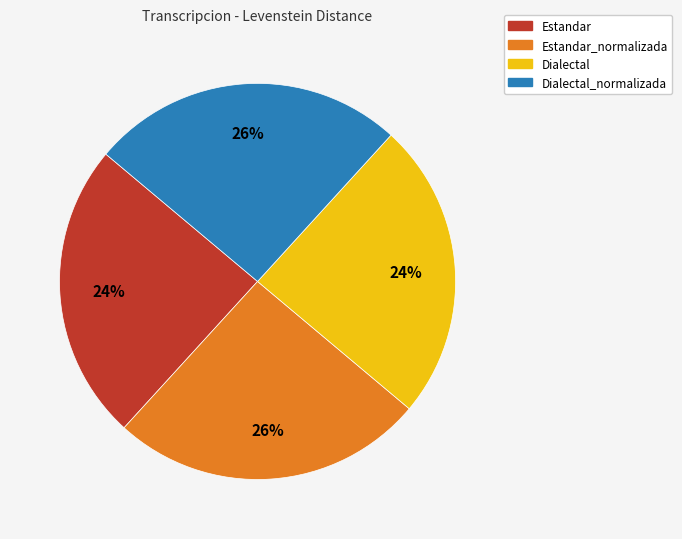

To the nearest percent, what percentage of the pie is Dialectal_normalizada?

26%